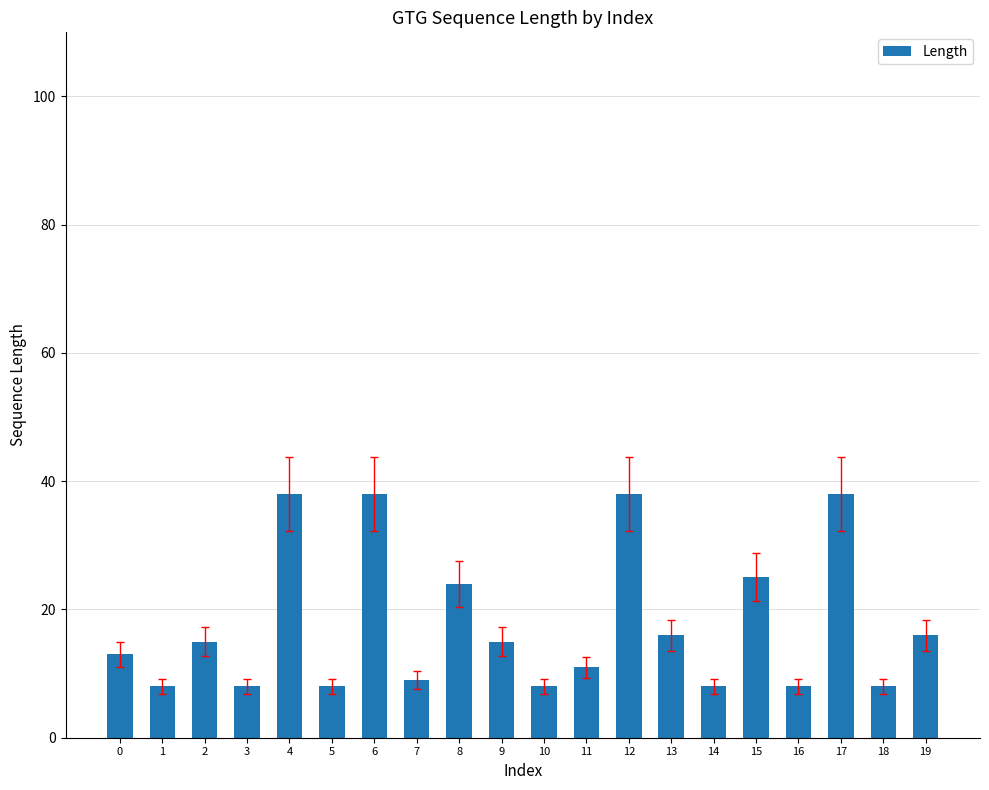

How many distinct data groups are displayed?

1